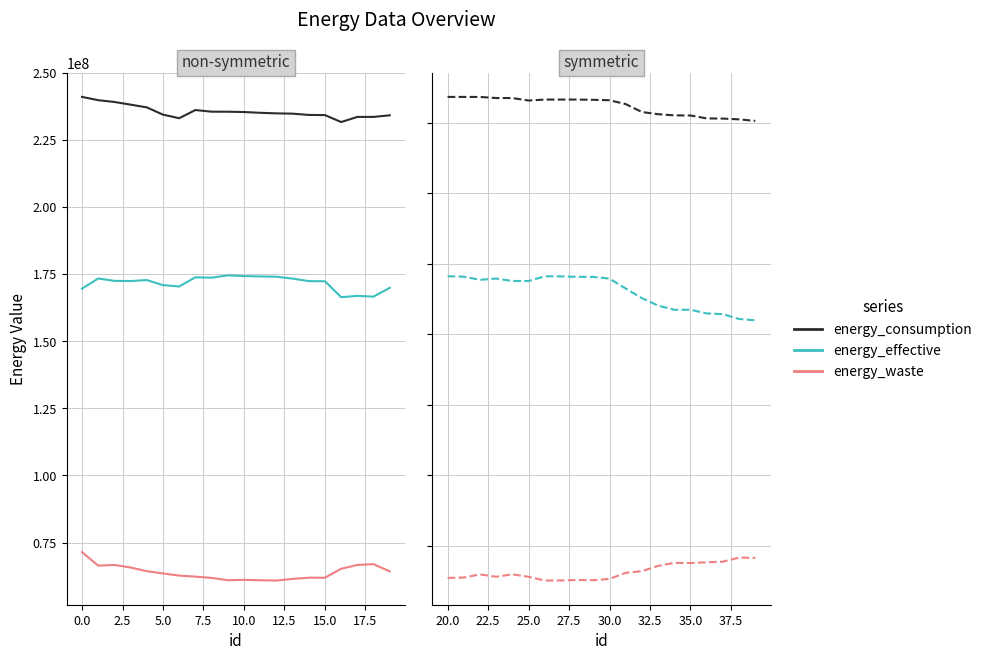

What is the average value of the energy_effective series?

165037372